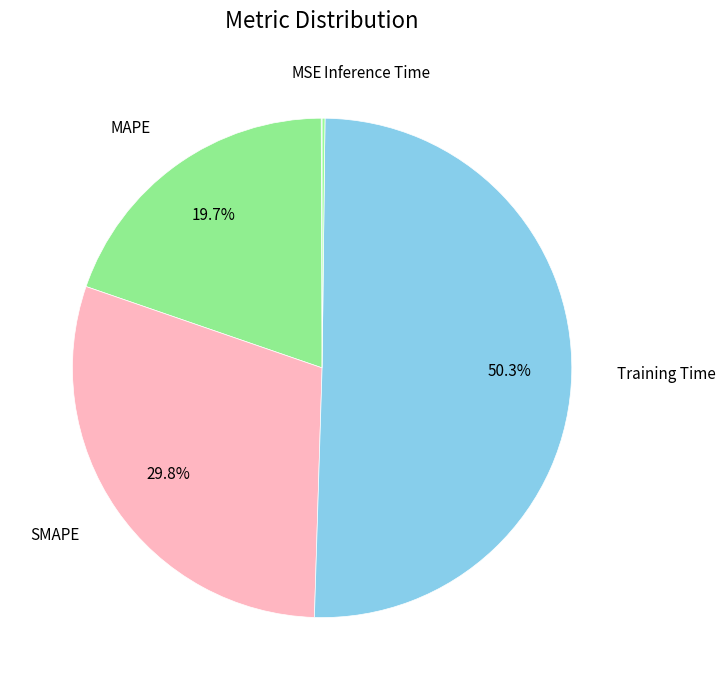

Which slice represents more than half of the pie?

Training Time